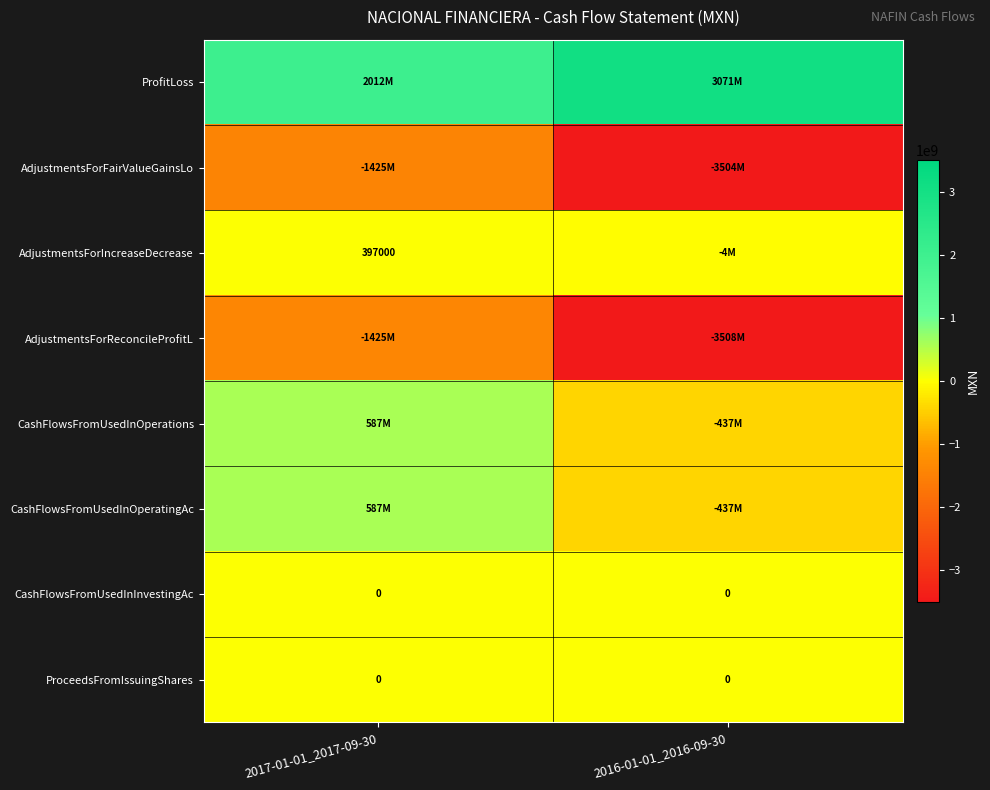

What is the sum of all AdjustmentsForFairValueGainsLo values?

-4929086000